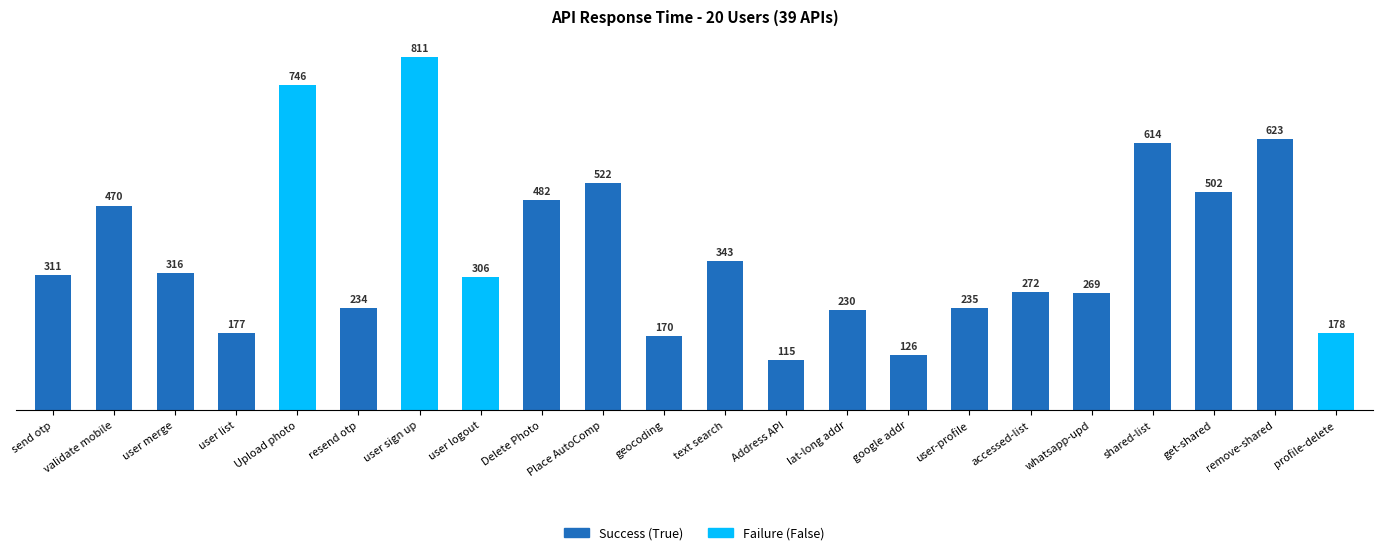

What is the change in value from send otp to geocoding?

-141